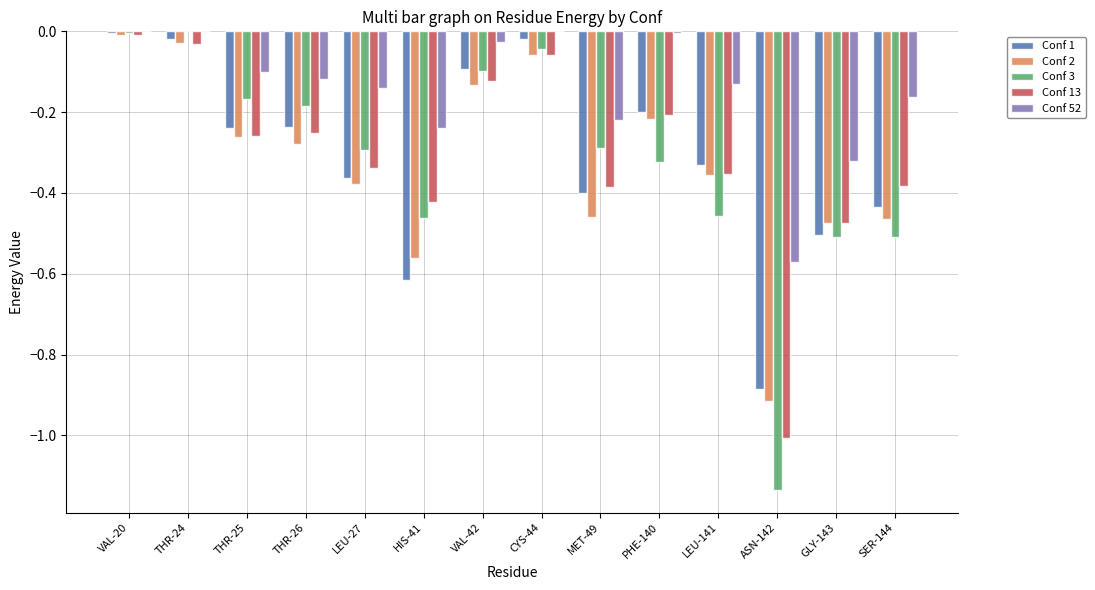

What is the sum of all Conf 3 values?

-4.5